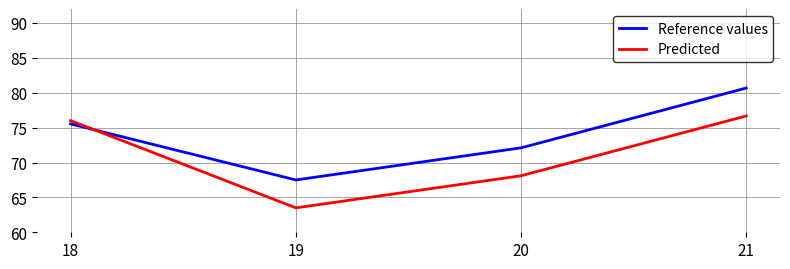

Is it true that Reference values equals 67.5 at 19?

True